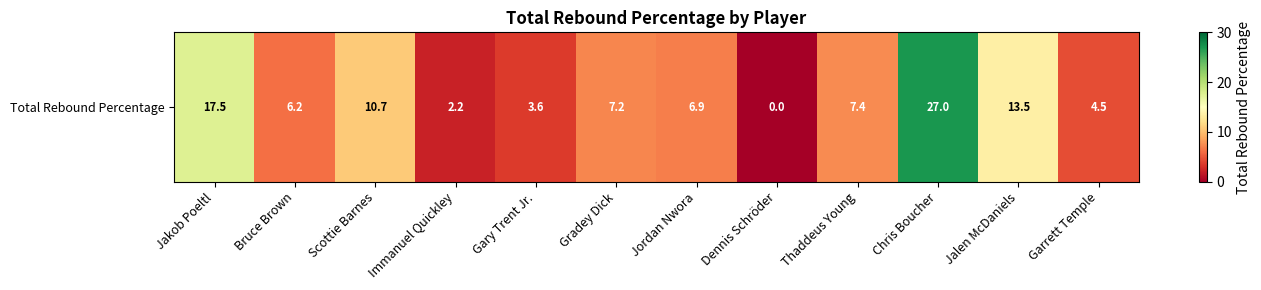

How many values are below 7?

6